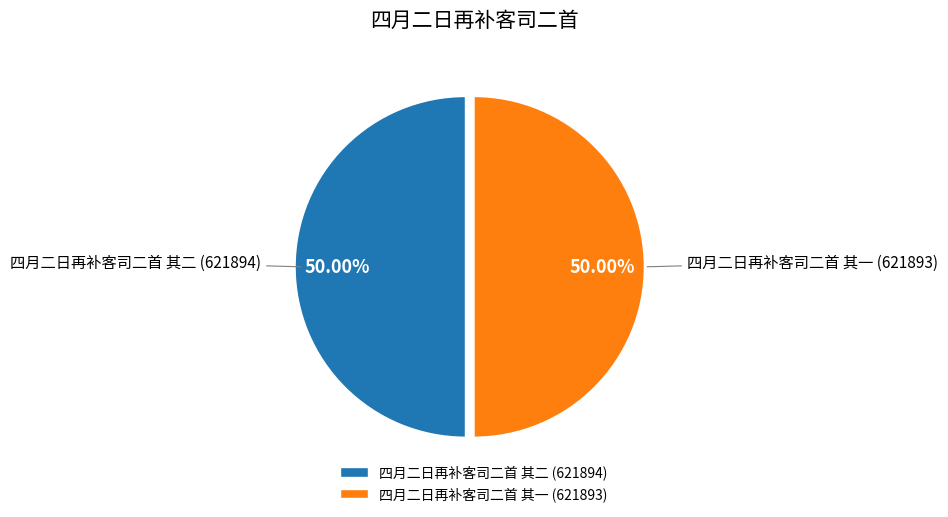

What percentage is the 四月二日再补客司二首 其一 slice, to the nearest percent?

50%